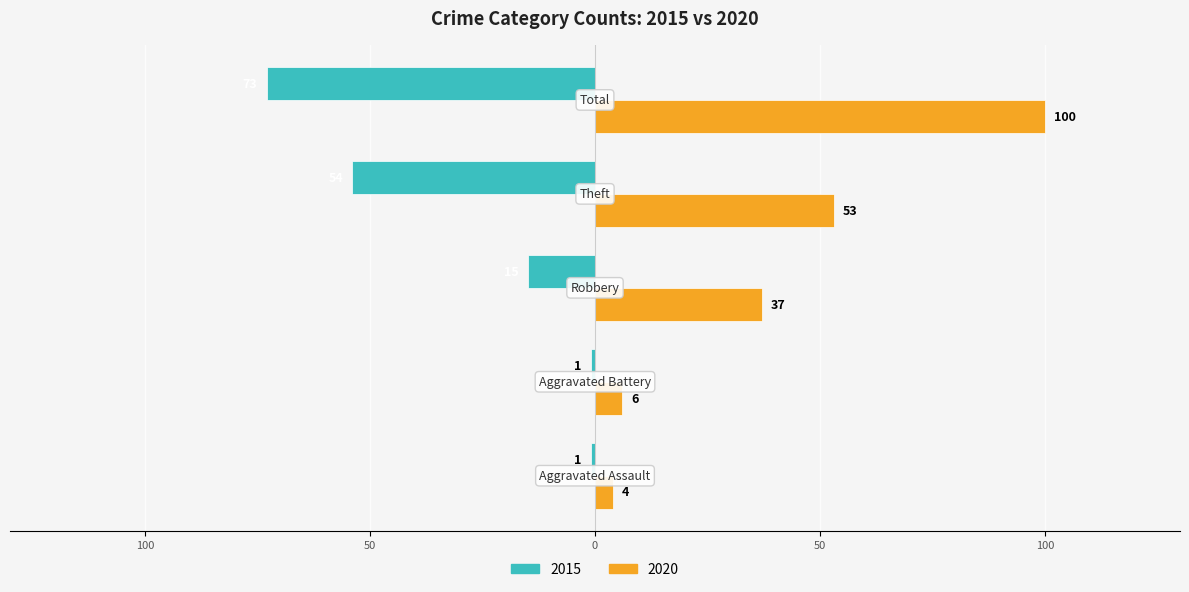

What is the difference between the second highest and minimum values in the 2020 series?

49